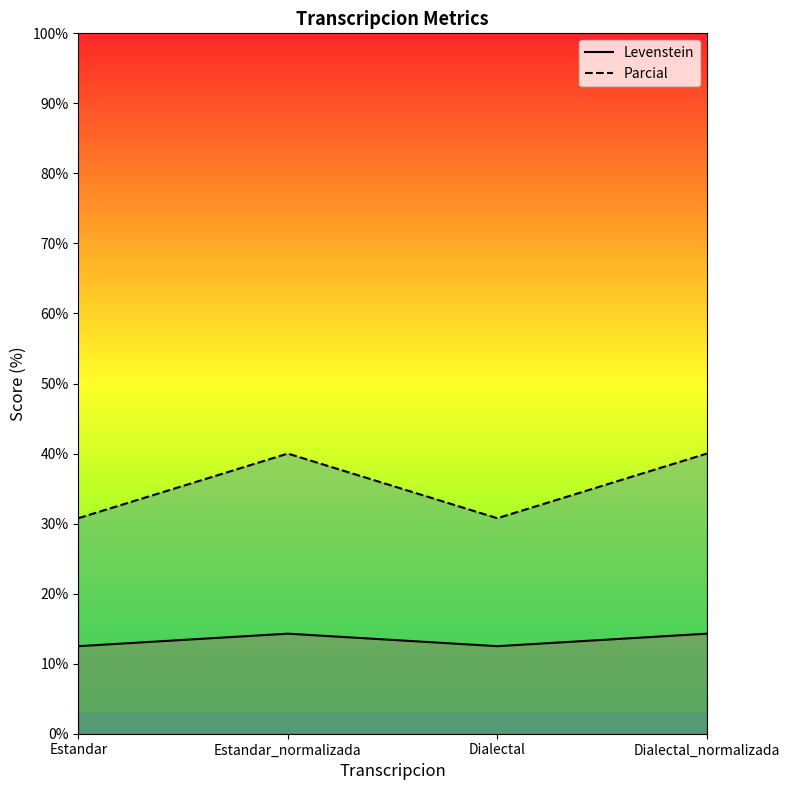

What value does the Parcial series have at Estandar?

30.8